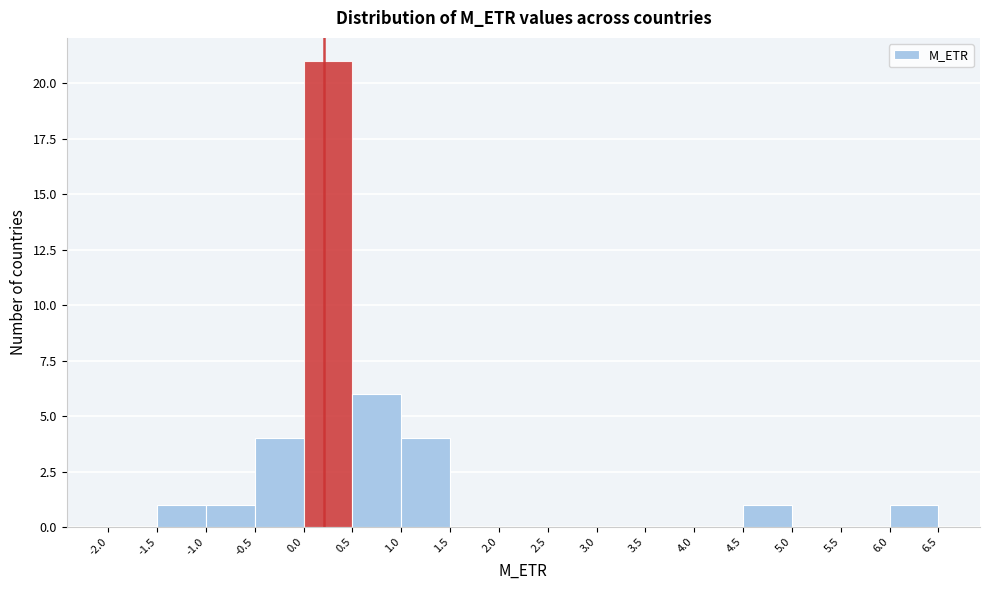

How tall is the bar that spans 6.0 to 6.5 on the x-axis? The values are not printed on the chart, so give them approximately, as read against the axis.

1